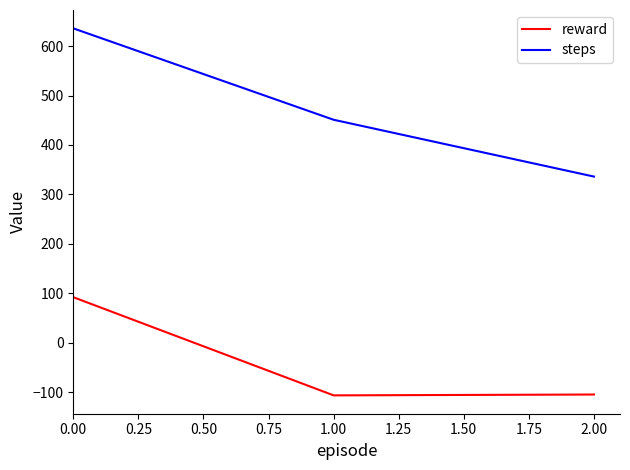

What is the approximate value of reward at 1.00?

-106.8